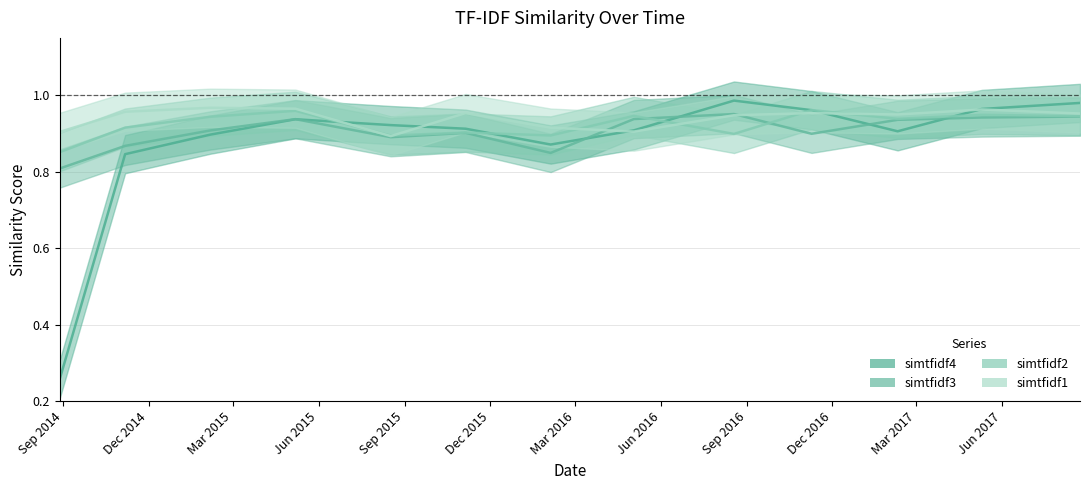

At how many categories does at least one series exceed 0?

13